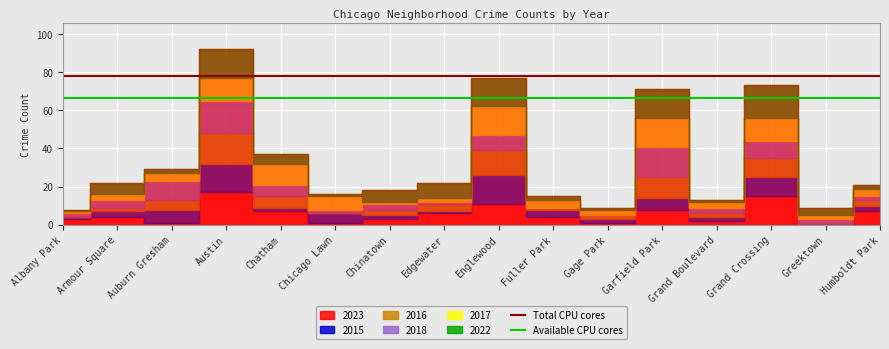

What is the label of the 2nd point from the left?

Armour Square